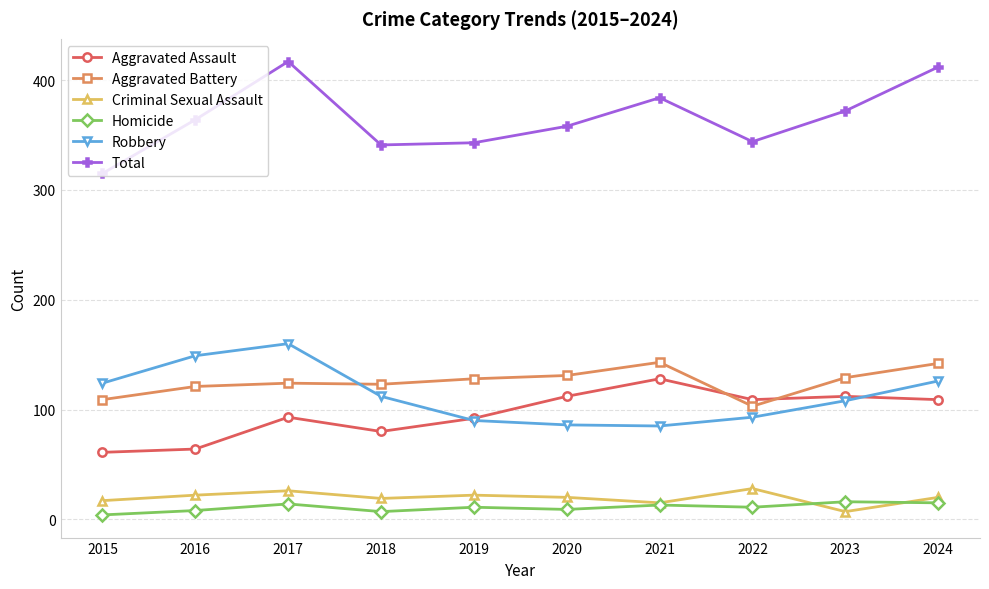

Does the chart display data point markers on the line(s)?

Yes